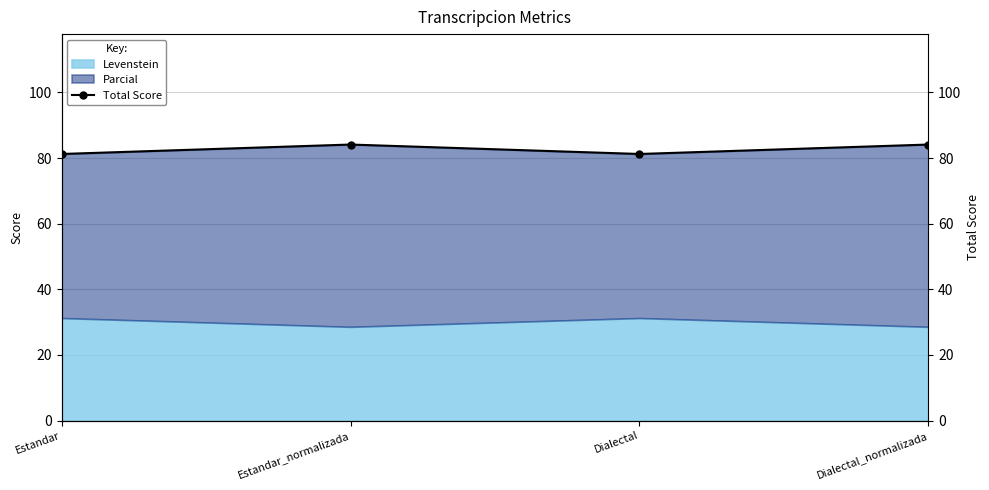

What position from the left is Estandar_normalizada?

2